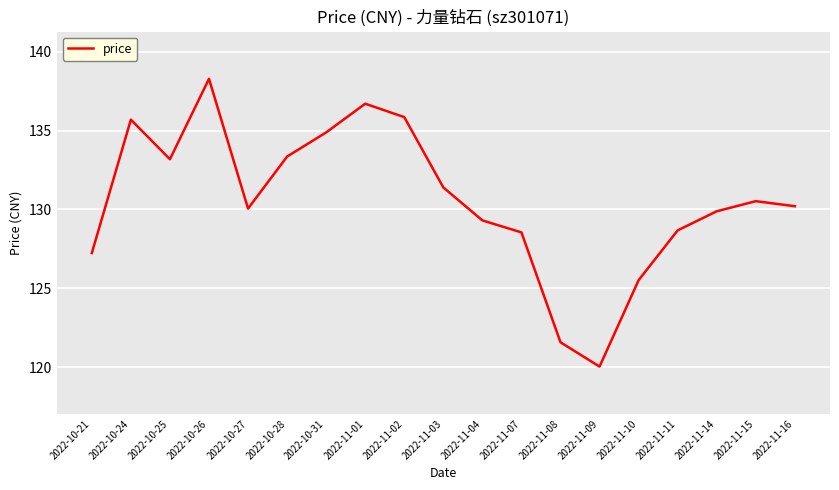

What position from the left is 2022-11-04?

11